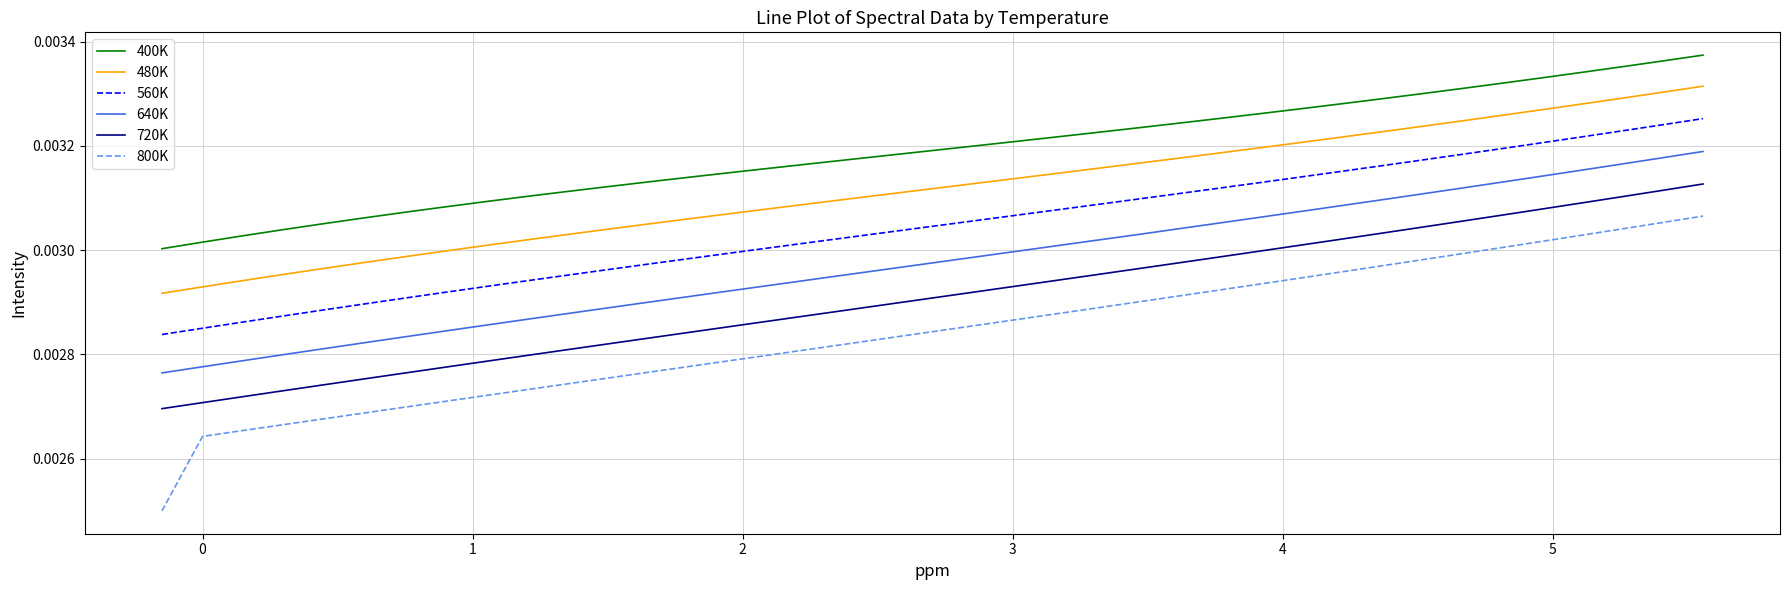

Which series has the largest range (max minus min)?

800K